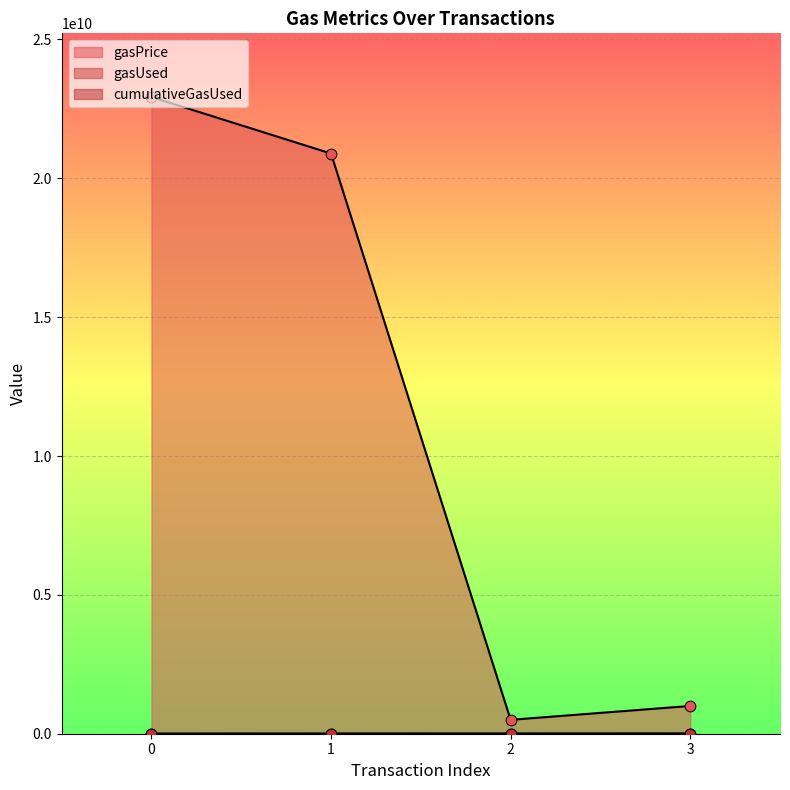

Which series has the widest spread of Y values?

gasPrice